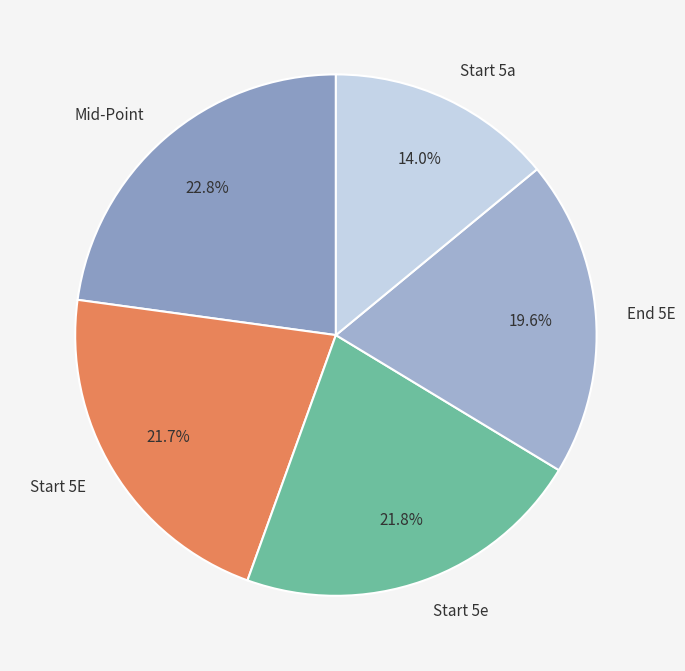

The Start 5e slice represents 10% of the pie. True or false?

False